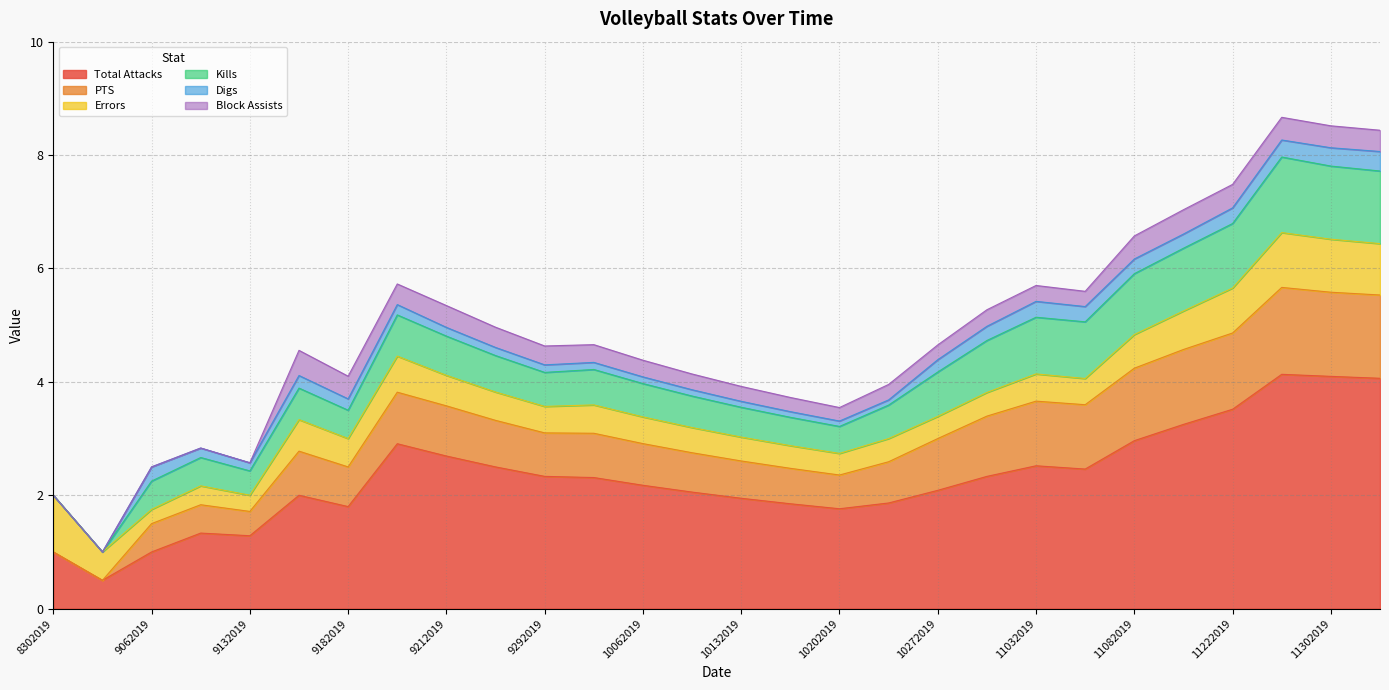

Reading left to right, what are all the values shown in this chart?

Total Attacks: 8302019=1.0	8312019=0.5	9062019=1.0	9072019=1.3	9132019=1.3	9142019=2.0	9182019=1.8	9202019=2.9	9212019=2.7	9272019=2.5	9292019=2.3	10042019=2.3	10062019=2.2	10112019=2.1	10132019=1.9	10182019=1.9	10202019=1.8	10252019=1.9	10272019=2.1	11012019=2.3	11032019=2.5	11062019=2.5	11082019=3.0	11172019=3.2	11222019=3.5	11242019=4.1	11302019=4.1	12062019=4.1
PTS: 8302019=0.0	8312019=0.0	9062019=0.5	9072019=0.5	9132019=0.4	9142019=0.8	9182019=0.7	9202019=0.9	9212019=0.9	9272019=0.8	9292019=0.8	10042019=0.8	10062019=0.7	10112019=0.7	10132019=0.7	10182019=0.6	10202019=0.6	10252019=0.7	10272019=0.9	11012019=1.1	11032019=1.1	11062019=1.1	11082019=1.3	11172019=1.3	11222019=1.3	11242019=1.5	11302019=1.5	12062019=1.5
Errors: 8302019=1.0	8312019=0.5	9062019=0.2	9072019=0.3	9132019=0.3	9142019=0.6	9182019=0.5	9202019=0.6	9212019=0.5	9272019=0.5	9292019=0.5	10042019=0.5	10062019=0.5	10112019=0.4	10132019=0.4	10182019=0.4	10202019=0.4	10252019=0.4	10272019=0.4	11012019=0.4	11032019=0.5	11062019=0.5	11082019=0.6	11172019=0.7	11222019=0.8	11242019=1.0	11302019=0.9	12062019=0.9
Kills: 8302019=0.0	8312019=0.0	9062019=0.5	9072019=0.5	9132019=0.4	9142019=0.6	9182019=0.5	9202019=0.7	9212019=0.7	9272019=0.6	9292019=0.6	10042019=0.6	10062019=0.6	10112019=0.6	10132019=0.5	10182019=0.5	10202019=0.5	10252019=0.6	10272019=0.8	11012019=0.9	11032019=1.0	11062019=1.0	11082019=1.1	11172019=1.1	11222019=1.1	11242019=1.3	11302019=1.3	12062019=1.3
Digs: 8302019=0.0	8312019=0.0	9062019=0.2	9072019=0.2	9132019=0.1	9142019=0.2	9182019=0.2	9202019=0.2	9212019=0.2	9272019=0.1	9292019=0.1	10042019=0.1	10062019=0.1	10112019=0.1	10132019=0.1	10182019=0.1	10202019=0.1	10252019=0.1	10272019=0.2	11012019=0.2	11032019=0.3	11062019=0.3	11082019=0.3	11172019=0.2	11222019=0.3	11242019=0.3	11302019=0.3	12062019=0.3
Block Assists: 8302019=0.0	8312019=0.0	9062019=0.0	9072019=0.0	9132019=0.0	9142019=0.4	9182019=0.4	9202019=0.4	9212019=0.4	9272019=0.4	9292019=0.3	10042019=0.3	10062019=0.3	10112019=0.3	10132019=0.3	10182019=0.2	10202019=0.2	10252019=0.3	10272019=0.3	11012019=0.3	11032019=0.3	11062019=0.3	11082019=0.4	11172019=0.4	11222019=0.4	11242019=0.4	11302019=0.4	12062019=0.4